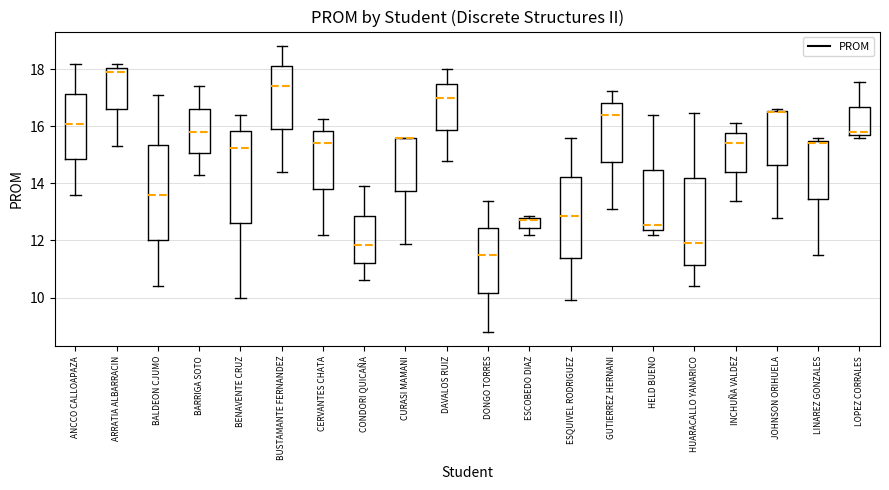

Reading left to right, read every box against the y-axis: the position of its median line, the range the box covers, and the ends of its whiskers. The values are not printed on the chart, so give them approximately, as read against the axis.

ANCCO CALLOAPAZA: median 16.2, box 14.8 to 17.2, whiskers 13.6 to 18.2
ARRATIA ALBARRACIN: median 17.8, box 16.6 to 18.0, whiskers 15.4 to 18.2
BALDEON CJUMO: median 13.6, box 12.0 to 15.4, whiskers 10.4 to 17.2
BARRIGA SOTO: median 15.8, box 15.0 to 16.6, whiskers 14.4 to 17.4
BENAVENTE CRUZ: median 15.2, box 12.6 to 15.8, whiskers 10.0 to 16.4
BUSTAMANTE FERNANDEZ: median 17.4, box 16.0 to 18.2, whiskers 14.4 to 18.8
CERVANTES CHATA: median 15.4, box 13.8 to 15.8, whiskers 12.2 to 16.2
CONDORI QUICAÑA: median 11.8, box 11.2 to 12.8, whiskers 10.6 to 14.0
CURASI MAMANI: median 15.6 (drawn on the box's upper edge), box 13.8 to 15.6, whiskers 11.8 to 15.6
DAVALOS RUIZ: median 17.0, box 15.8 to 17.6, whiskers 14.8 to 18.0
DONGO TORRES: median 11.4, box 10.2 to 12.4, whiskers 8.8 to 13.4
ESCOBEDO DIAZ: median 12.8 (just below the box's upper edge), box 12.4 to 12.8, whiskers 12.2 to 12.8 (just above the box's upper edge)
ESQUIVEL RODRIGUEZ: median 12.8, box 11.4 to 14.2, whiskers 10.0 to 15.6
GUTIERREZ HERNANI: median 16.4, box 14.8 to 16.8, whiskers 13.2 to 17.2
HELD BUENO: median 12.6, box 12.4 to 14.4, whiskers 12.2 to 16.4
HUARACALLO YANARICO: median 12.0, box 11.2 to 14.2, whiskers 10.4 to 16.4
INCHUÑA VALDEZ: median 15.4, box 14.4 to 15.8, whiskers 13.4 to 16.2
JOHNSON ORIHUELA: median 16.6, box 14.6 to 16.6, whiskers 12.8 to 16.6
LINAREZ GONZALES: median 15.4, box 13.4 to 15.6, whiskers 11.6 to 15.6 (just above the box's upper edge)
LOPEZ CORRALES: median 15.8 (just above the box's lower edge), box 15.8 to 16.6, whiskers 15.6 to 17.6